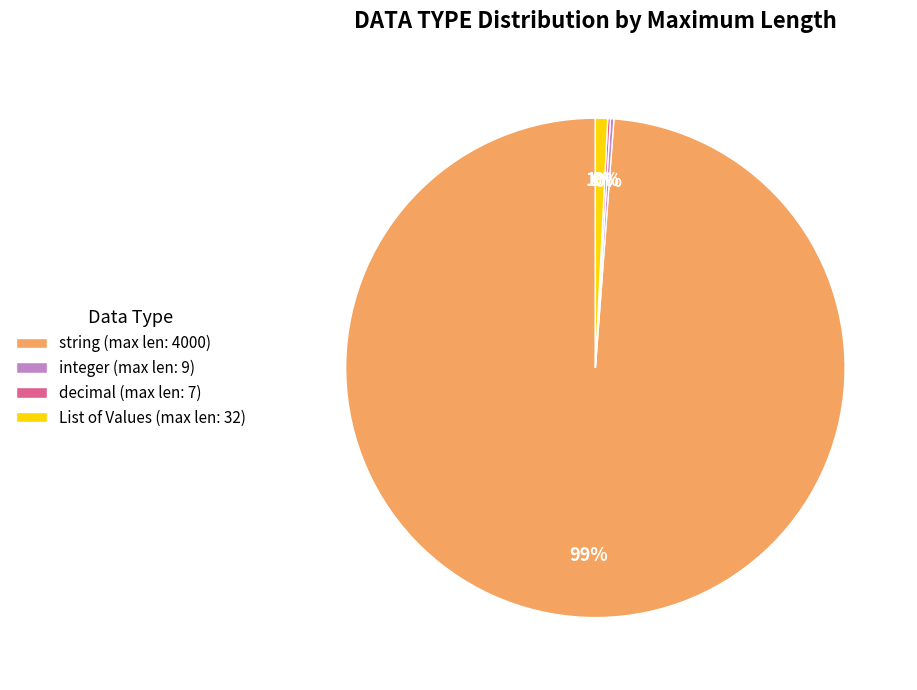

Is there a majority slice in this chart?

Yes